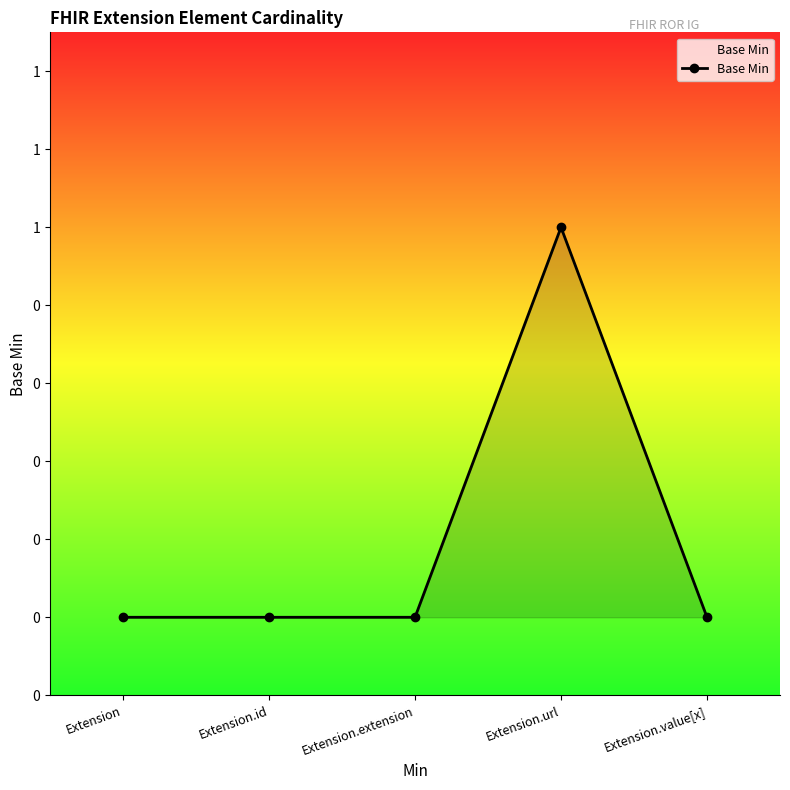

Is this an area chart (filled region under the line)?

Yes